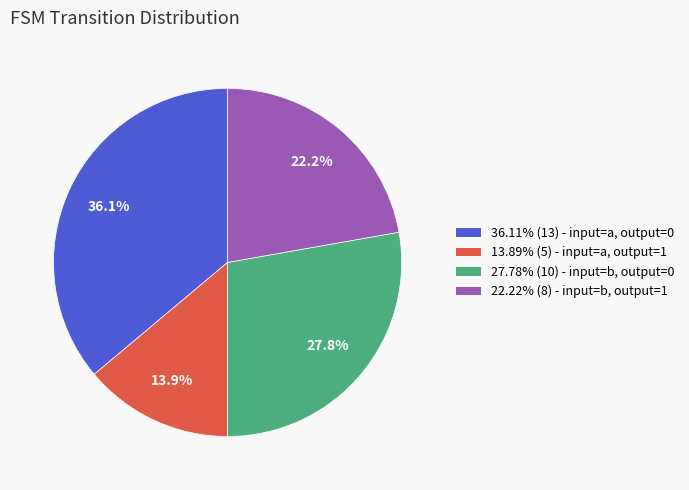

What is the ratio of the value at 27.78% (10) - input=b, output=0 to the value at 22.22% (8) - input=b, output=1?

1.3